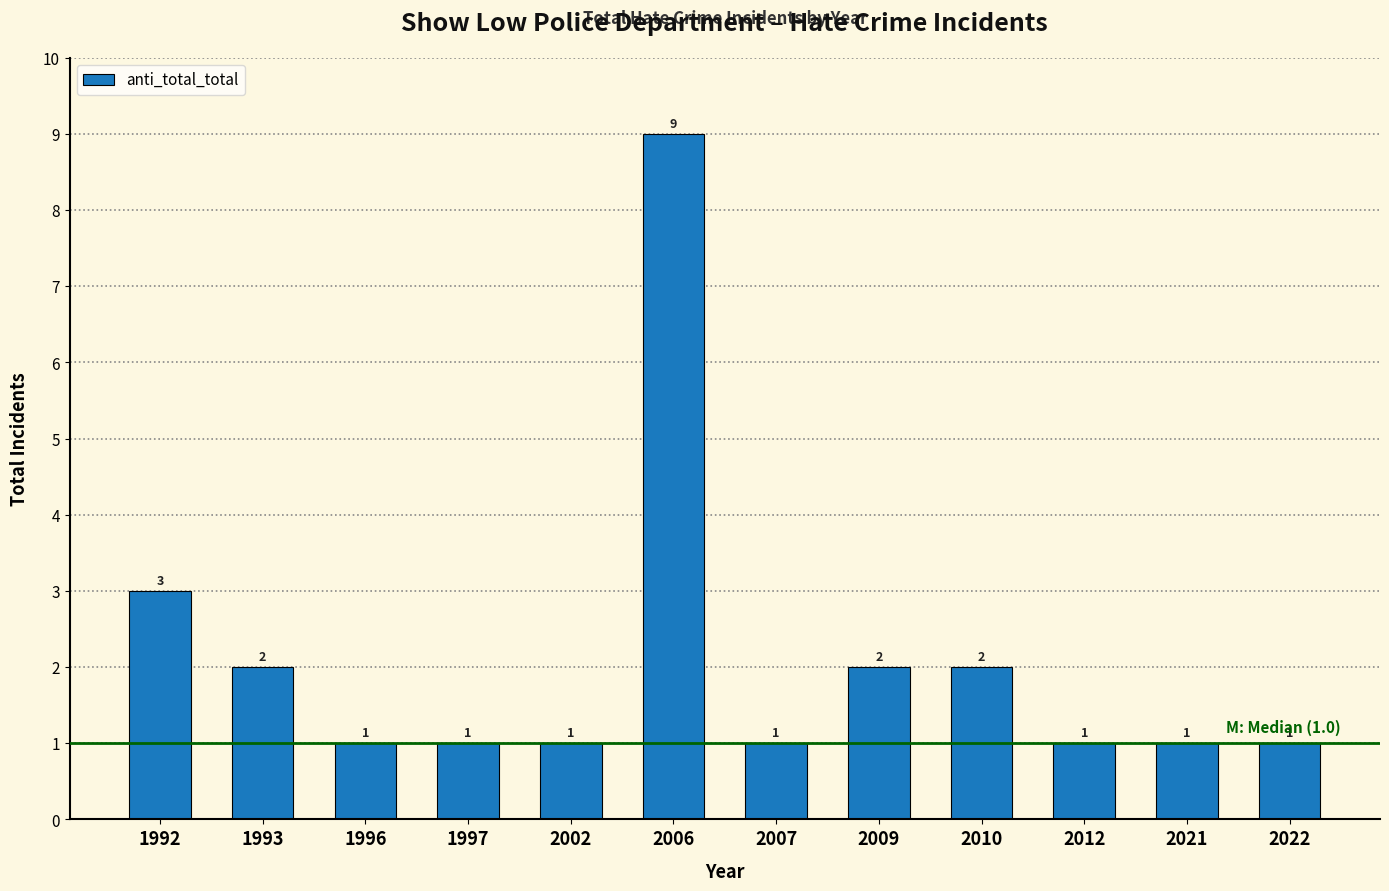

Reading left to right, what are all the values shown in this chart?

3	2	1	1	1	9	1	2	2	1	1	1